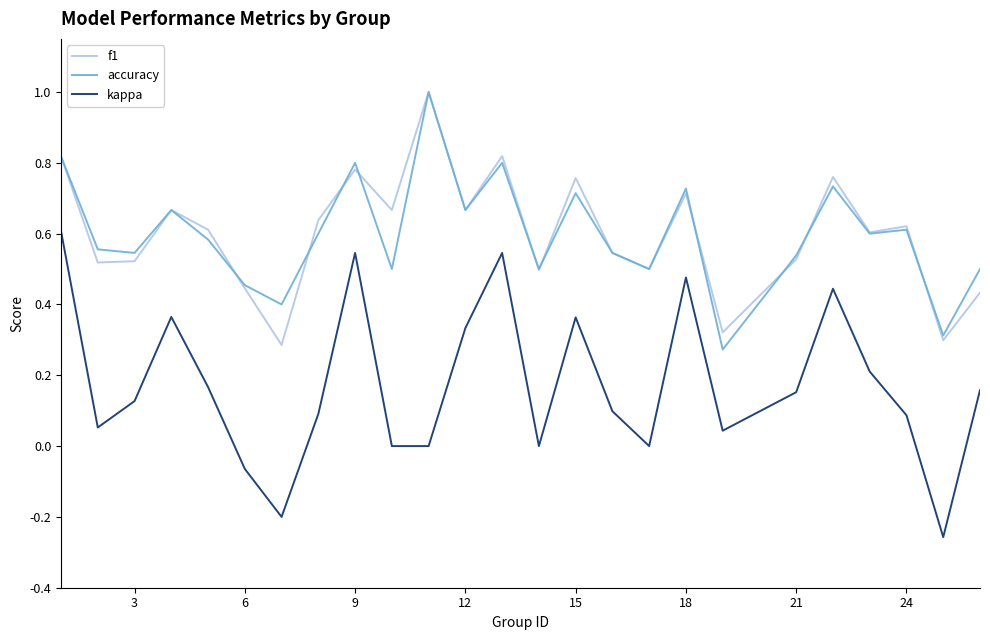

Which series has the largest range (max minus min)?

kappa